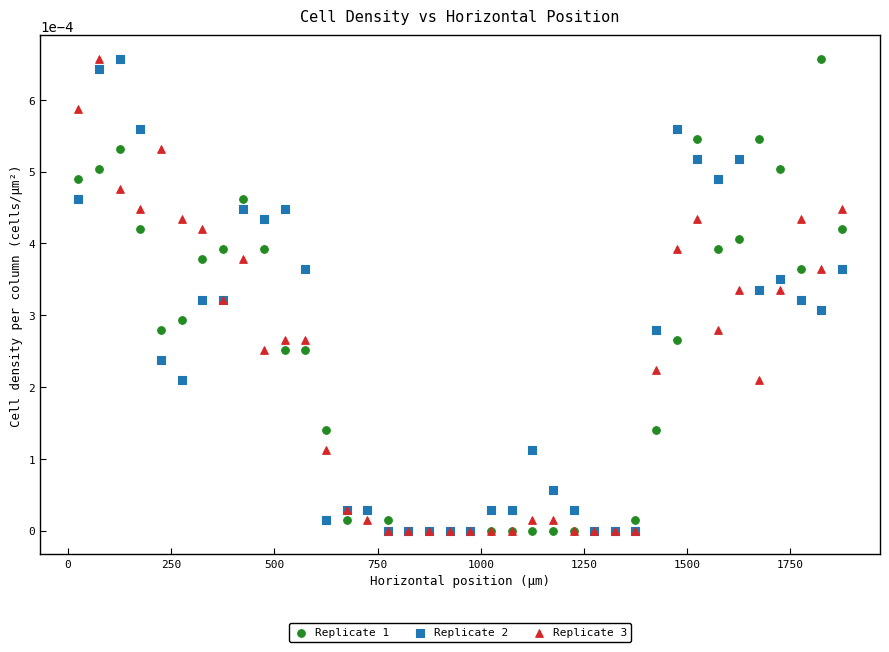

What are all the series names shown in the legend?

Replicate 1, Replicate 2, Replicate 3